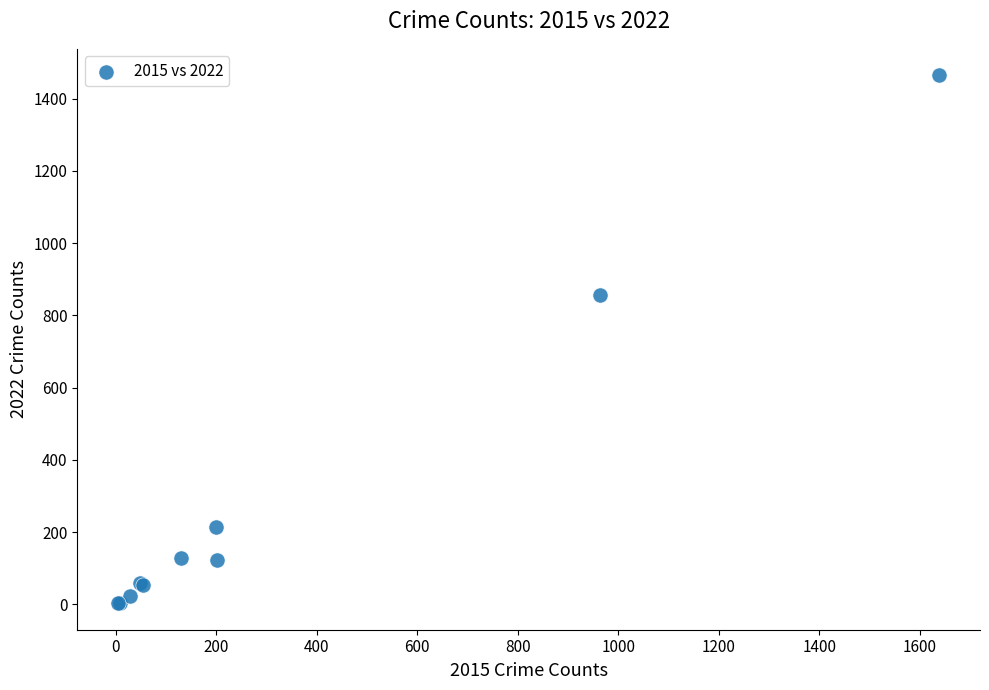

What Y value in the scatter plot is closest to 734?

856